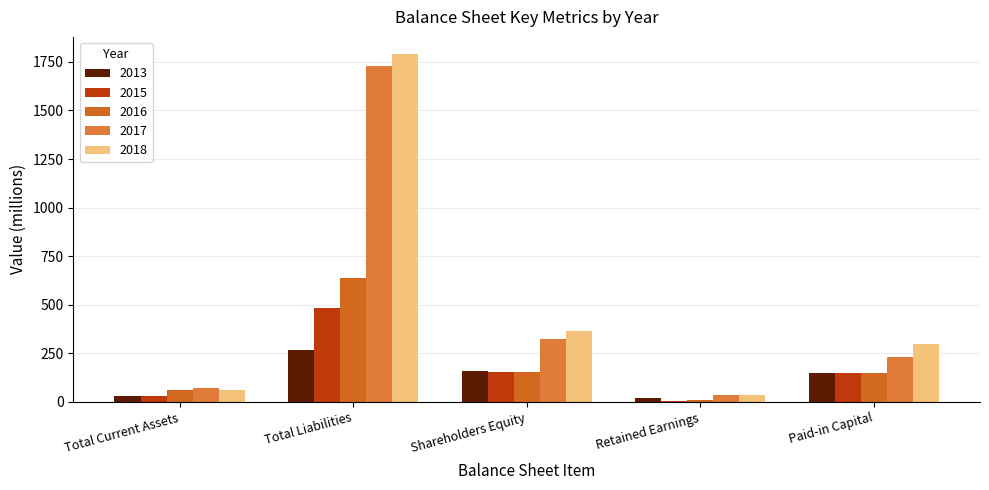

What is the difference between the 2016 values at Shareholders Equity and Retained Earnings?

144